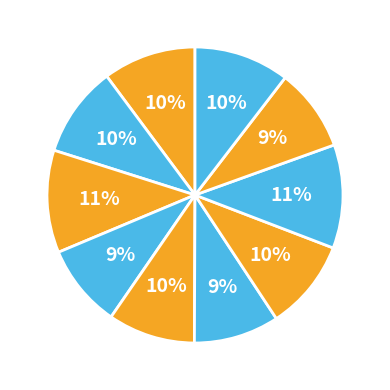

To the nearest percent, what is the average slice percentage?

10%